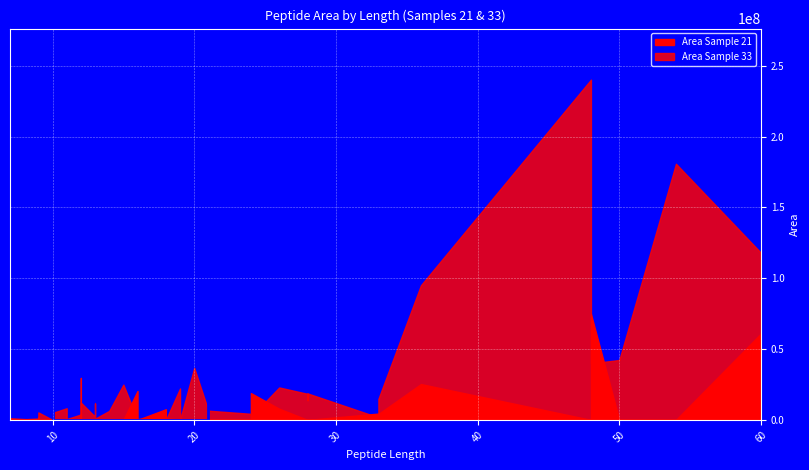

How many intersections are there between Area Sample 21 and Area Sample 33?

8